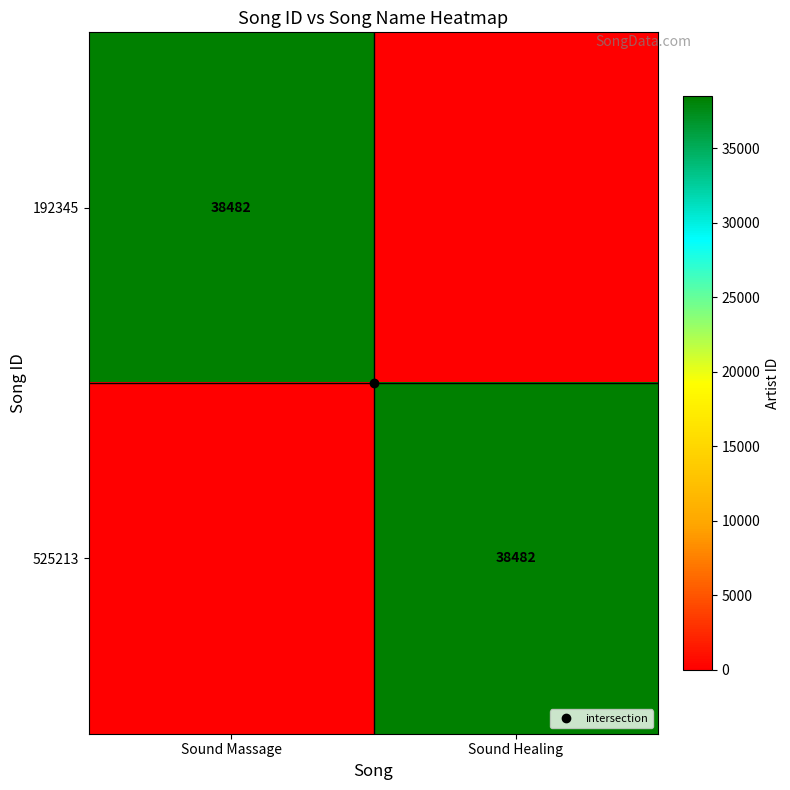

The 192345 series shows 23132 at Sound Healing. True or false?

False